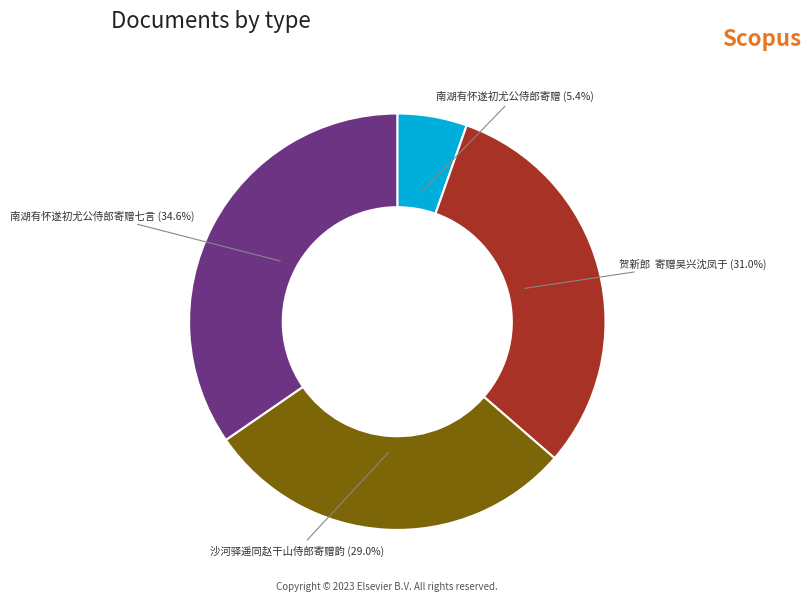

Which has a higher value, 沙河驿遥同赵干山侍郎寄赠韵 or 南湖有怀遂初尤公侍郎寄赠七言?

南湖有怀遂初尤公侍郎寄赠七言